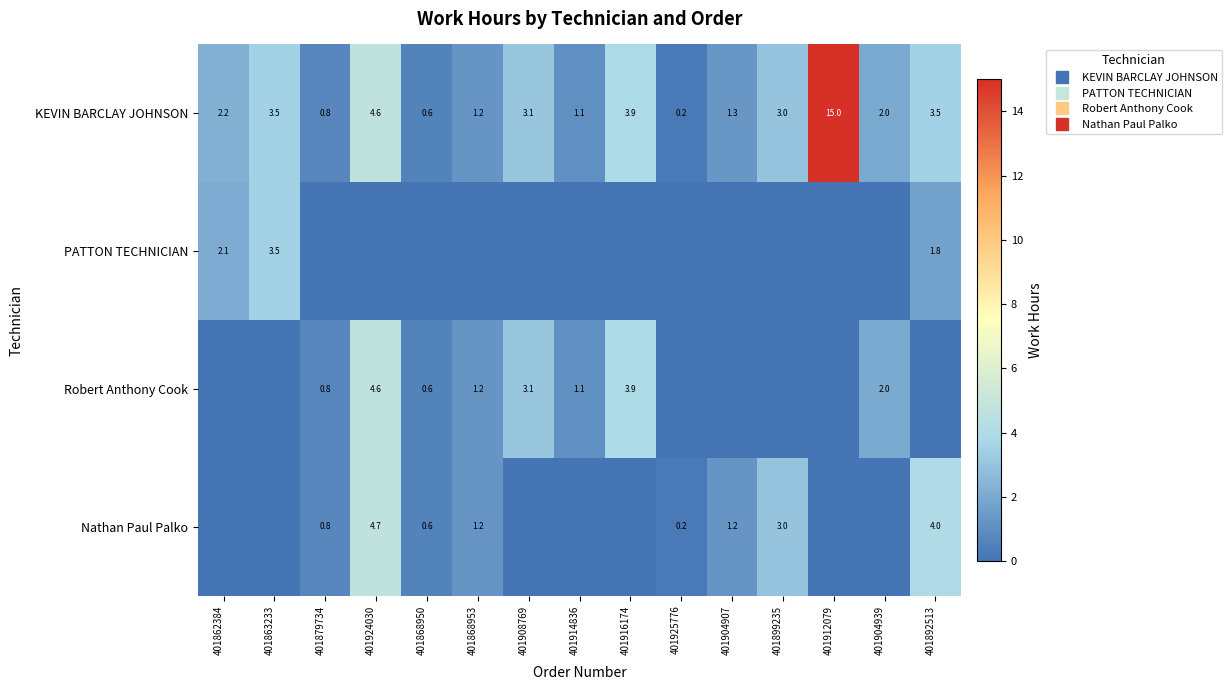

At 401862384, list the series in order from smallest to largest.

Robert Anthony Cook, Nathan Paul Palko, PATTON TECHNICIAN, KEVIN BARCLAY JOHNSON